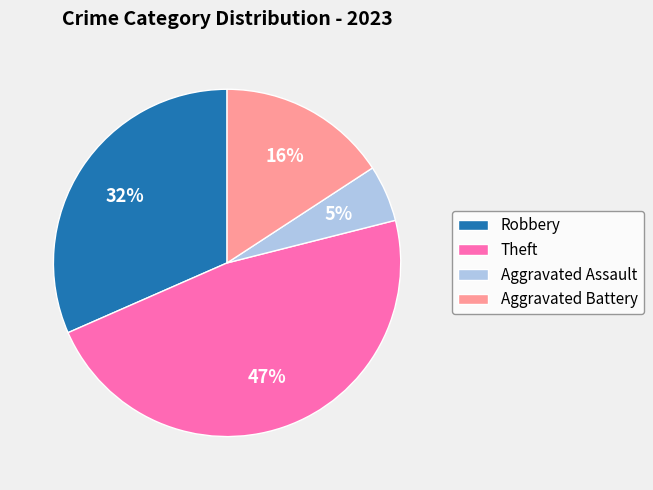

Is the sum of Aggravated Assault and Robbery greater than half?

No